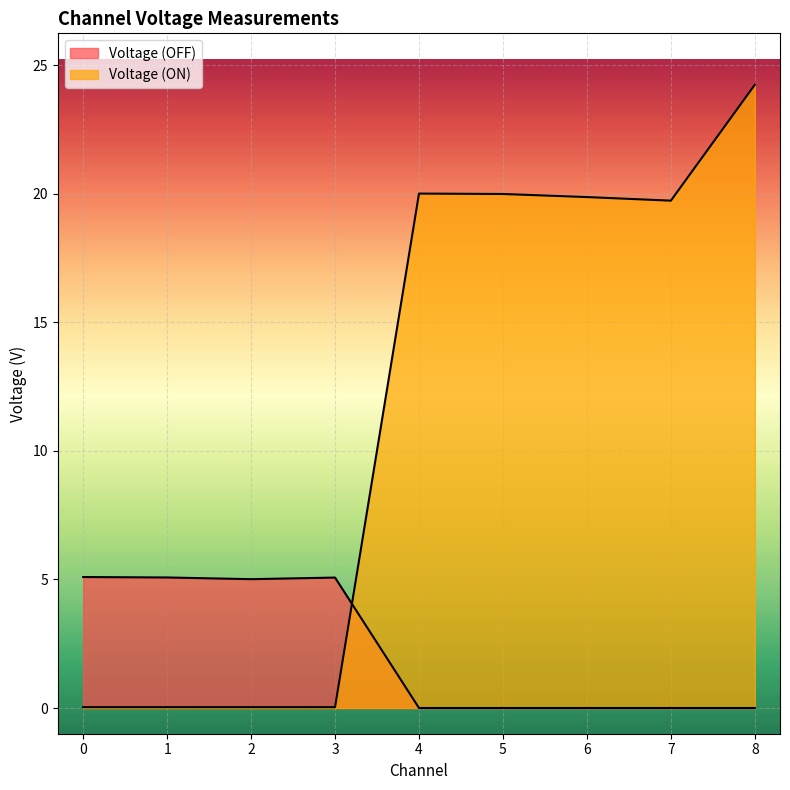

Reading left to right, transcribe all the data shown in this chart.

Voltage (OFF): 5.1	5.1	5.0	5.1	-0.0	-0.0	-0.0	0.0	0.0
Voltage (ON): 0.0	0.0	0.0	0.0	20.0	20.0	19.9	19.7	24.2